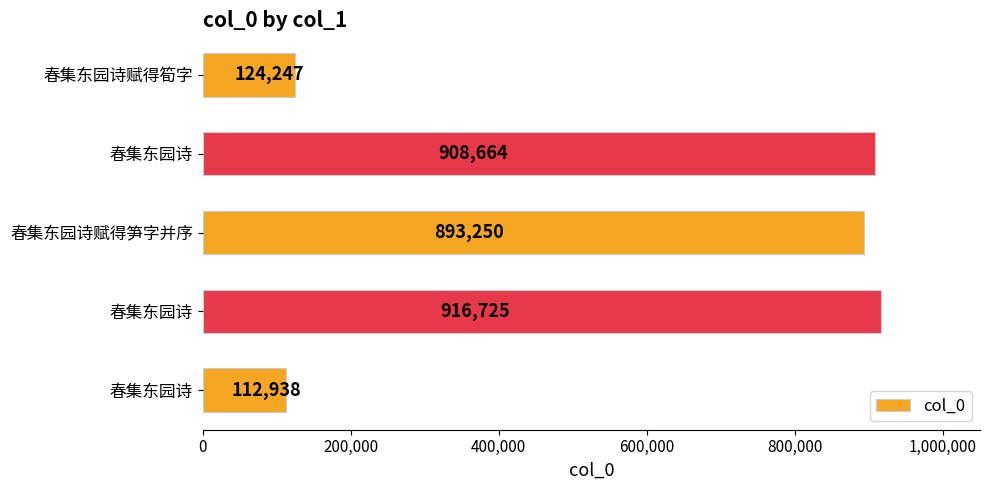

How many data points are less than 893250?

2